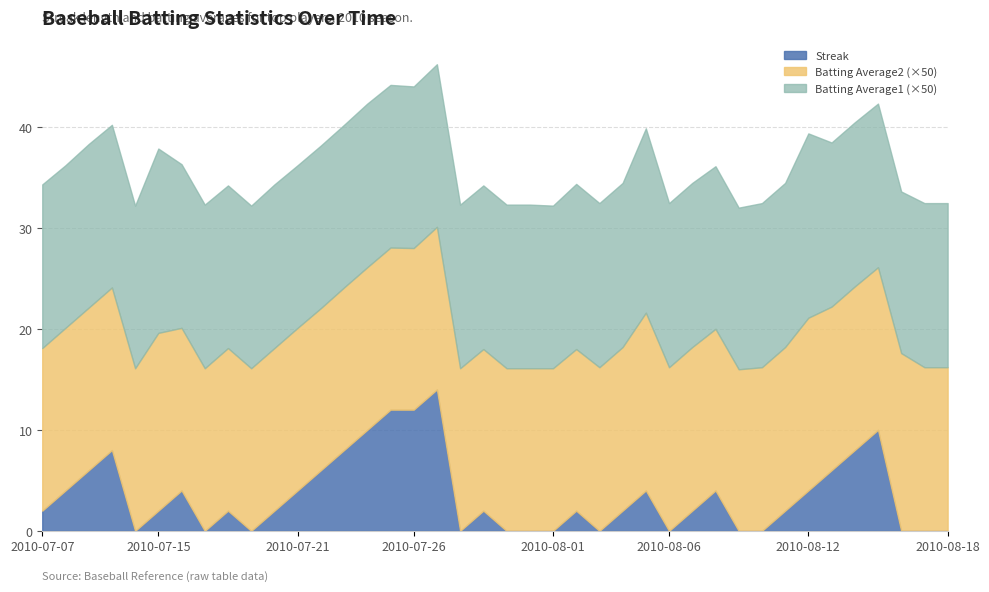

List the series in order of their peak value, highest first.

Streak, Batting Average1, Batting Average2